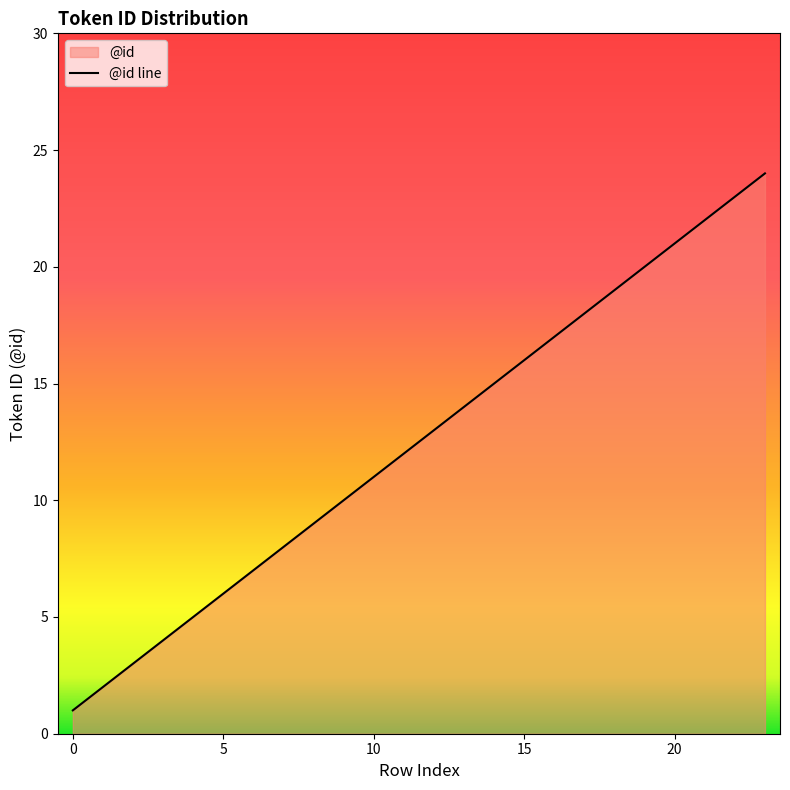

Approximately how many times larger is the value at 17 compared to 22?

0.8